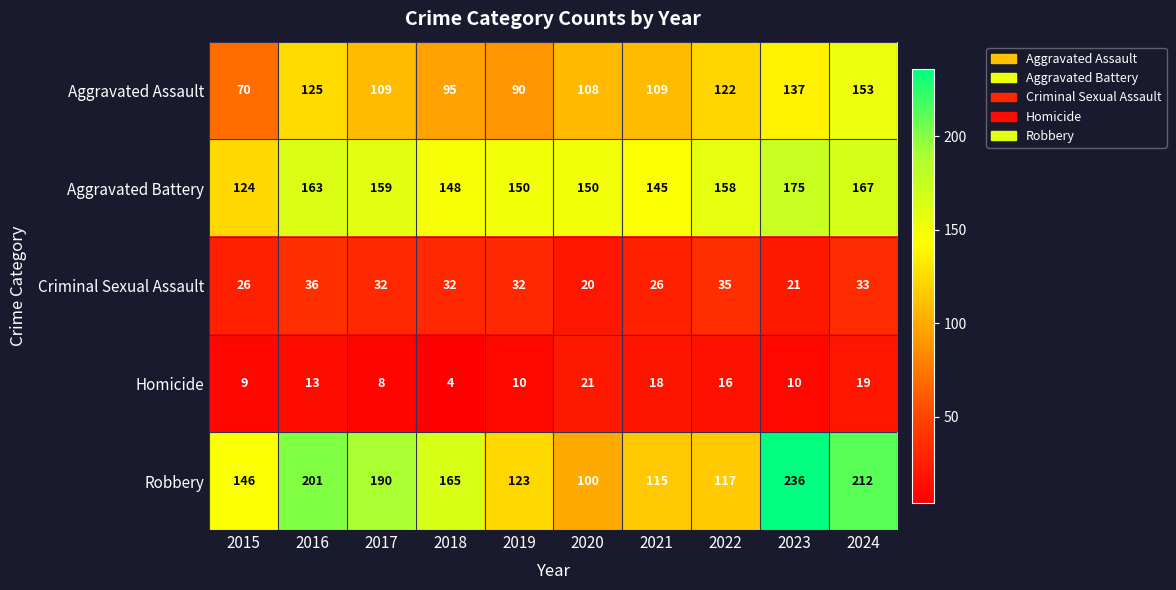

The Aggravated Battery series shows 148 at 2018. True or false?

True